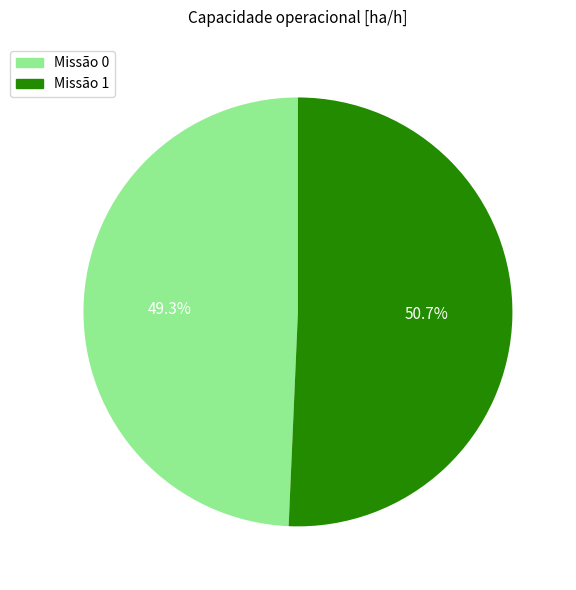

Does any single category account for the majority?

Yes